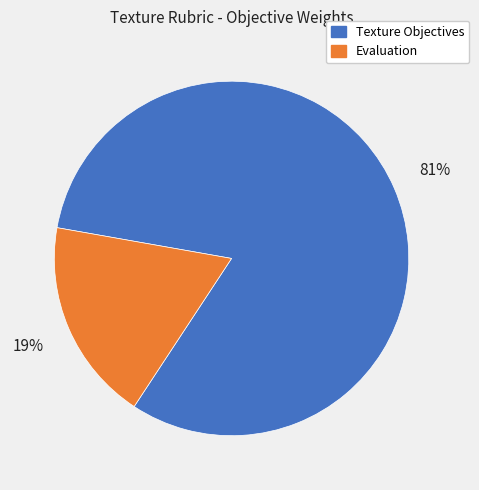

What percentage is the Evaluation slice, to the nearest percent?

19%